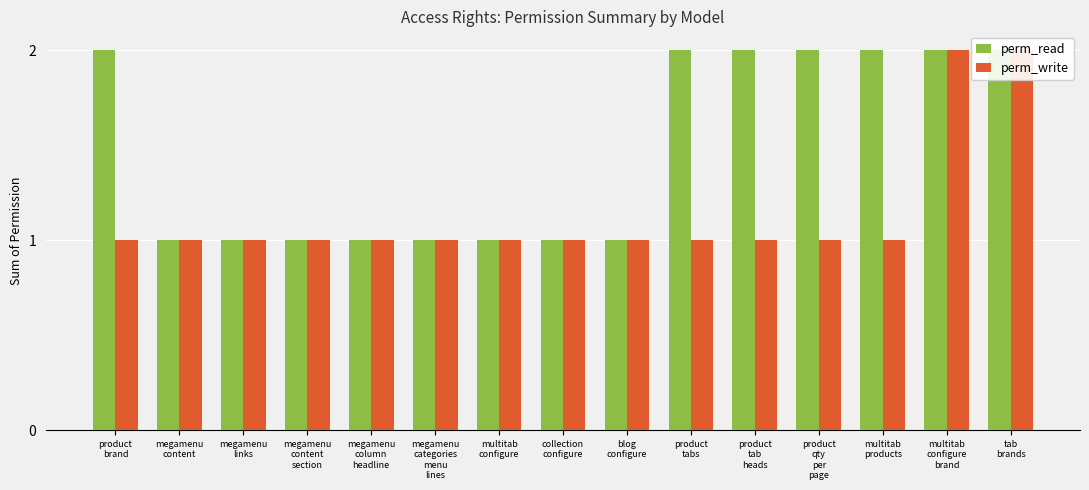

At which label does perm_write reach its minimum?

product
brand